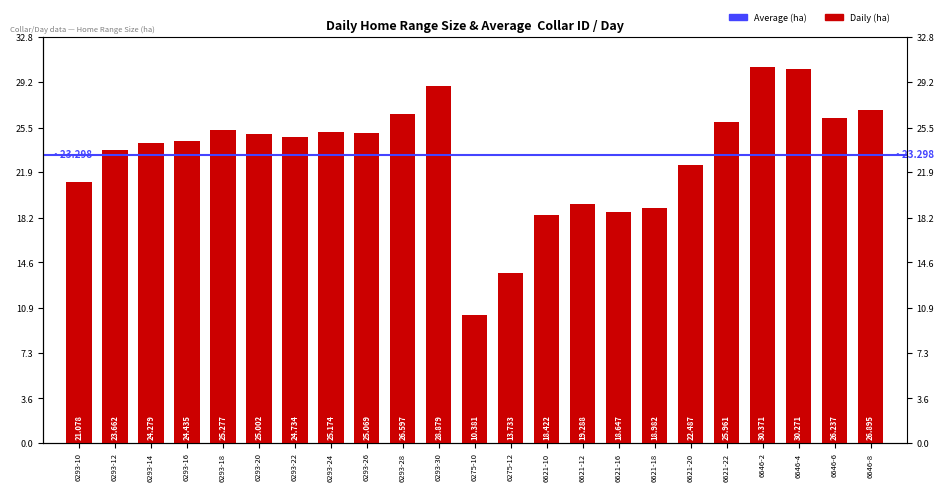

What value does the data have at 6293-12?

23.7